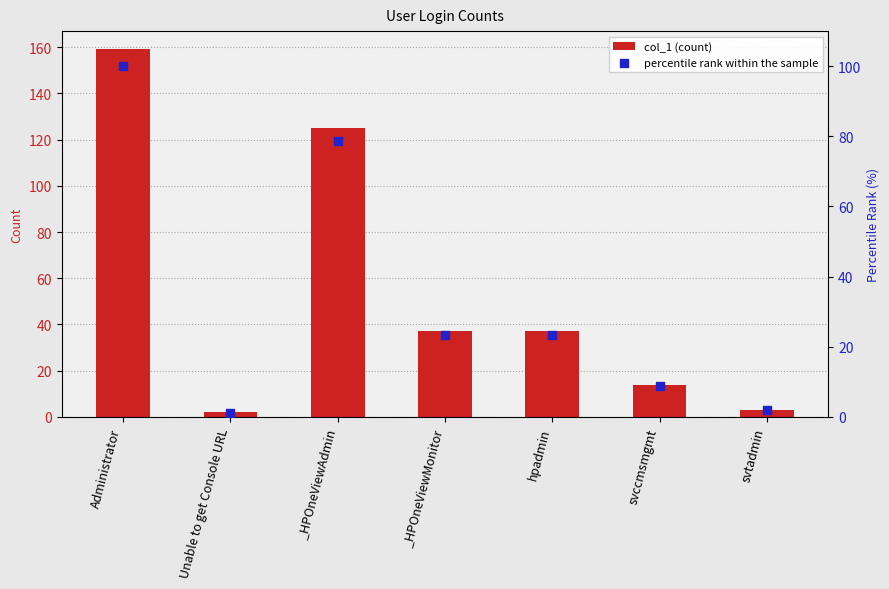

What are all the series names shown in the legend?

col_1 (count), percentile rank within the sample